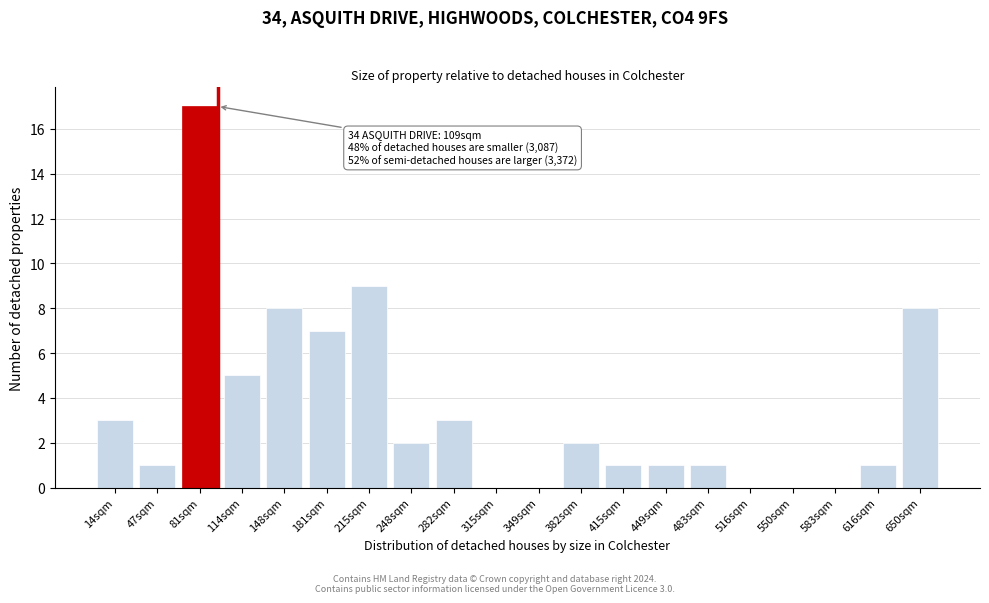

Reading left to right, what are all the values shown in this chart?

14sqm=3	47sqm=1	81sqm=17	114sqm=5	148sqm=8	181sqm=7	215sqm=9	248sqm=2	282sqm=3	315sqm=0	349sqm=0	382sqm=2	415sqm=1	449sqm=1	483sqm=1	516sqm=0	550sqm=0	583sqm=0	616sqm=1	650sqm=8